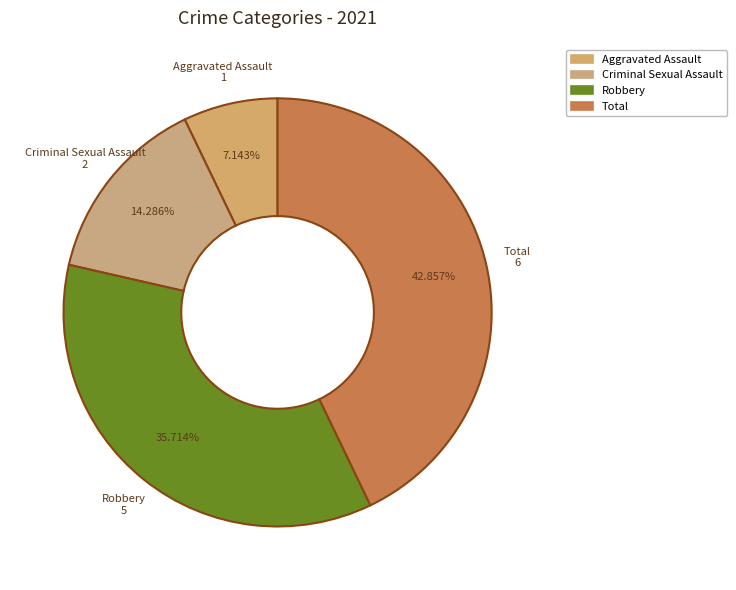

Count the number of slices in the pie.

4